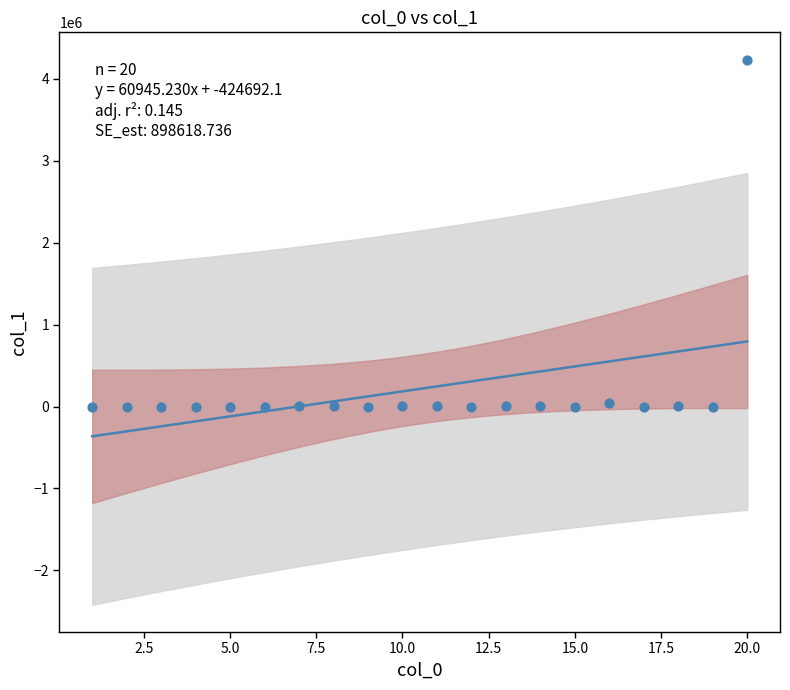

What is the range of Y values (max minus min)?

4234322